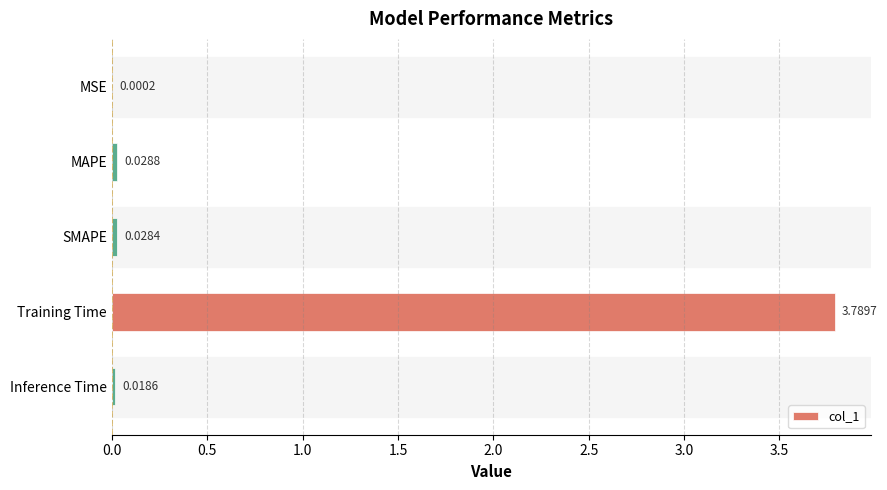

What is the change in value from SMAPE to Training Time?

+3.8